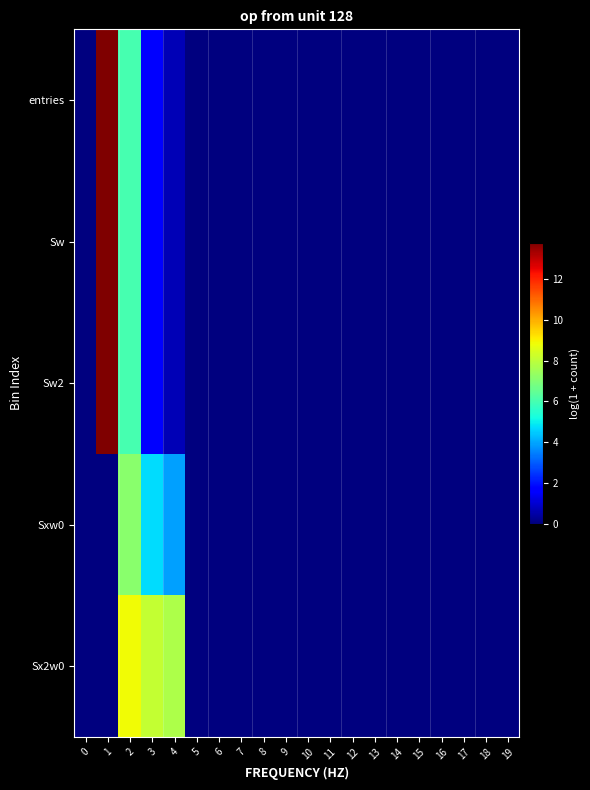

Reading left to right, extract all data points from this chart.

entries: 0=0.0	1=13.8	2=6.0	3=1.6	4=0.7	5=0.0	6=0.0	7=0.0	8=0.0	9=0.0	10=0.0	11=0.0	12=0.0	13=0.0	14=0.0	15=0.0	16=0.0	17=0.0	18=0.0	19=0.0
Sw: 0=0.0	1=13.8	2=6.0	3=1.6	4=0.7	5=0.0	6=0.0	7=0.0	8=0.0	9=0.0	10=0.0	11=0.0	12=0.0	13=0.0	14=0.0	15=0.0	16=0.0	17=0.0	18=0.0	19=0.0
Sw2: 0=0.0	1=13.8	2=6.0	3=1.6	4=0.7	5=0.0	6=0.0	7=0.0	8=0.0	9=0.0	10=0.0	11=0.0	12=0.0	13=0.0	14=0.0	15=0.0	16=0.0	17=0.0	18=0.0	19=0.0
Sxw0: 0=0.0	1=0.0	2=7.1	3=4.7	4=3.9	5=0.0	6=0.0	7=0.0	8=0.0	9=0.0	10=0.0	11=0.0	12=0.0	13=0.0	14=0.0	15=0.0	16=0.0	17=0.0	18=0.0	19=0.0
Sx2w0: 0=0.0	1=0.0	2=8.9	3=8.1	4=7.7	5=0.0	6=0.0	7=0.0	8=0.0	9=0.0	10=0.0	11=0.0	12=0.0	13=0.0	14=0.0	15=0.0	16=0.0	17=0.0	18=0.0	19=0.0